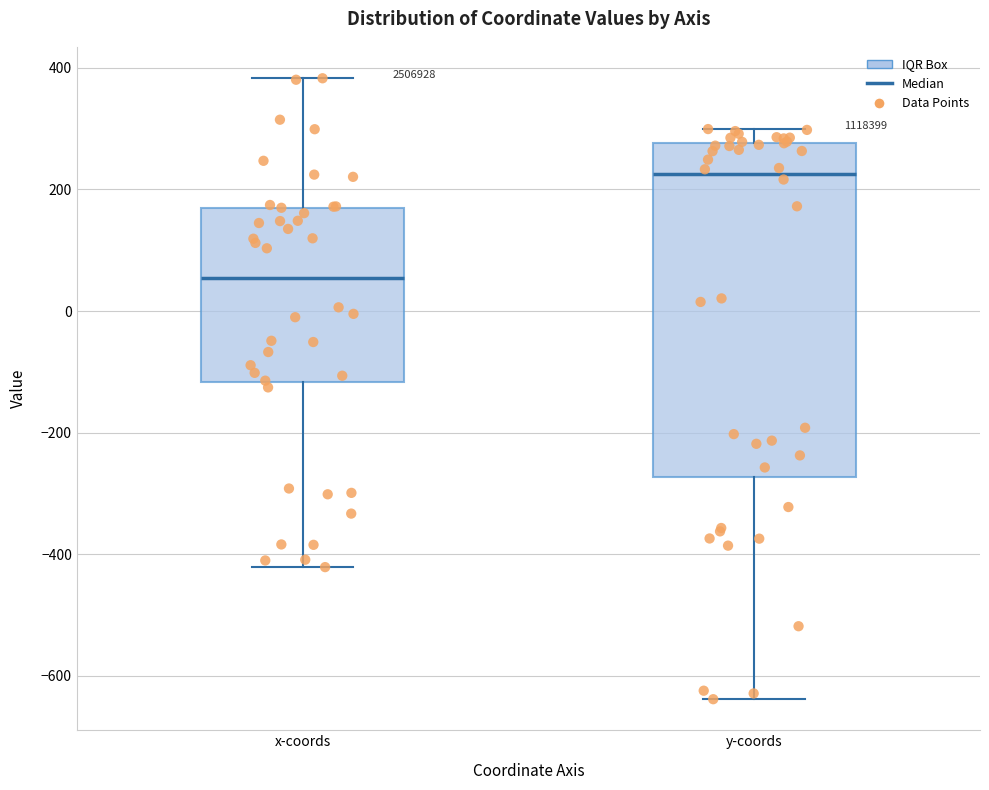

Reading left to right, transcribe this box plot: for each box, give where its median line is, the range the box spans, and where its two whiskers end, as read against the y-axis. The values are not printed on the chart, so give them approximately, as read against the axis.

x-coords: median 60, box -120 to 180, whiskers -420 to 380
y-coords: median 220, box -280 to 280, whiskers -640 to 300